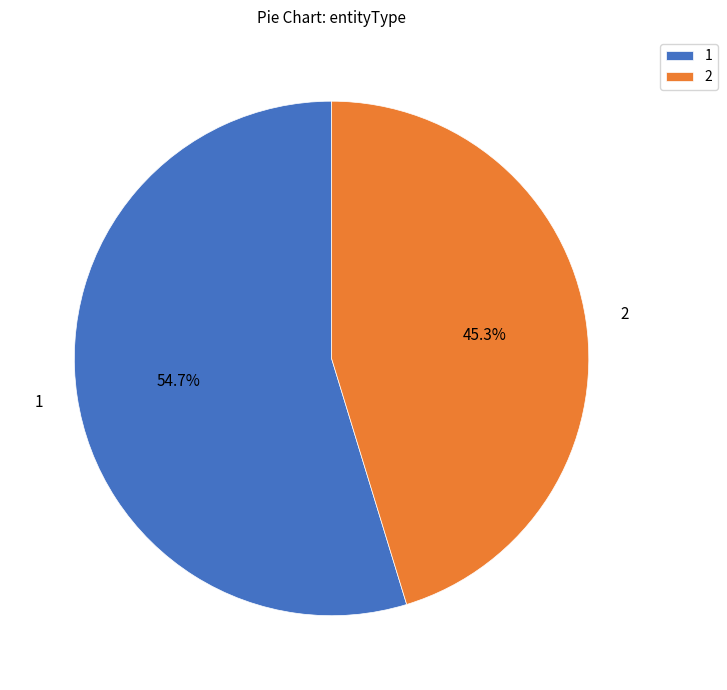

Do 2 and 1 together represent more than half of the pie?

Yes